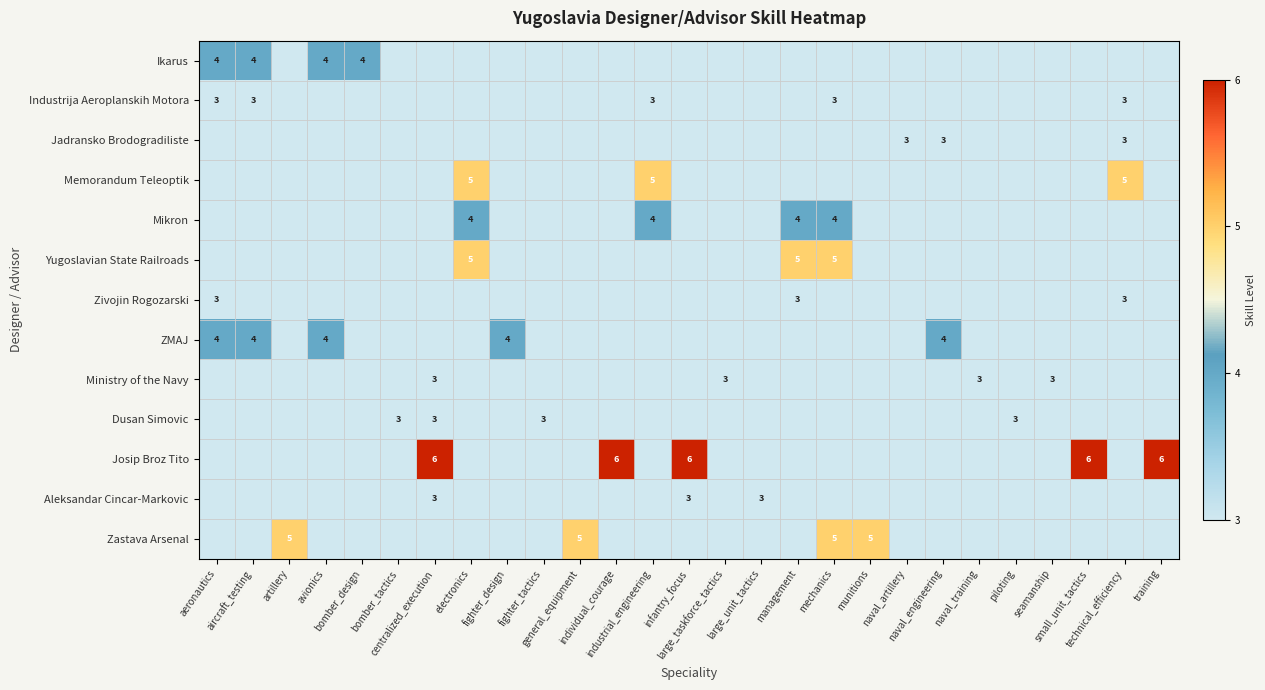

Which label corresponds to the largest value in the chart?

centralized_execution